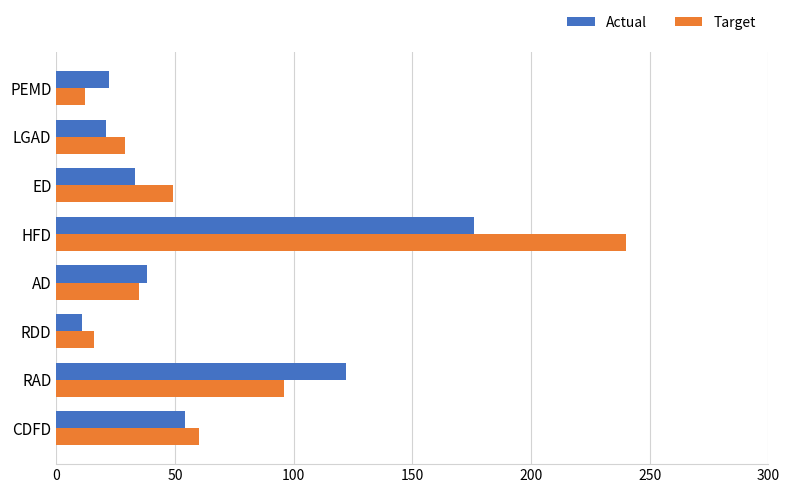

What is the difference between the second highest and minimum values in the Target series?

84